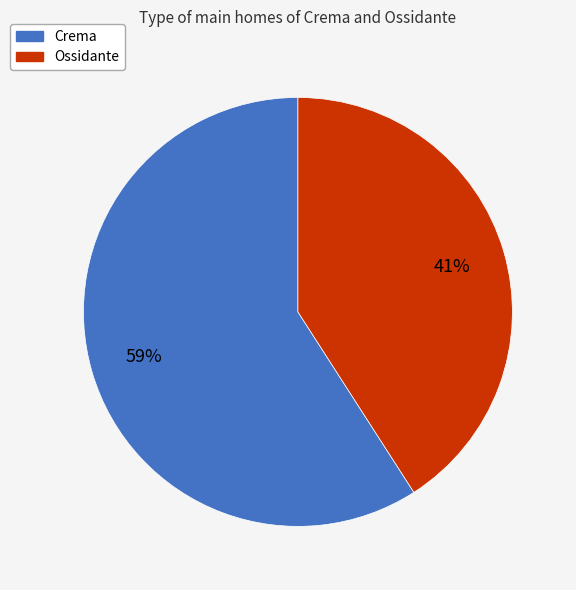

What percentage is the Crema slice, to the nearest percent?

59%